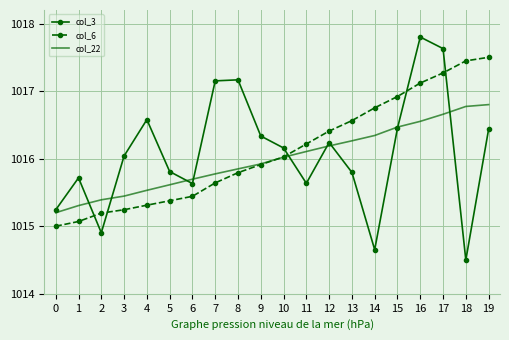

How many values in the col_6 series are below 1016?

10